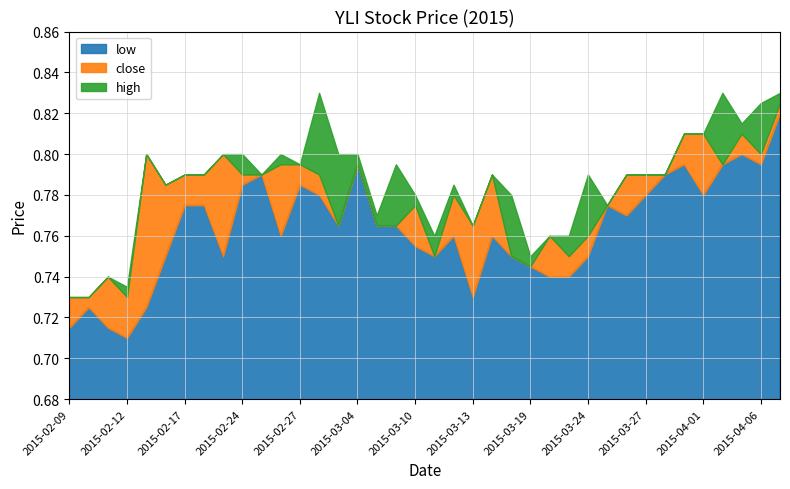

Which category has the lowest value in the low series?

2015-02-12